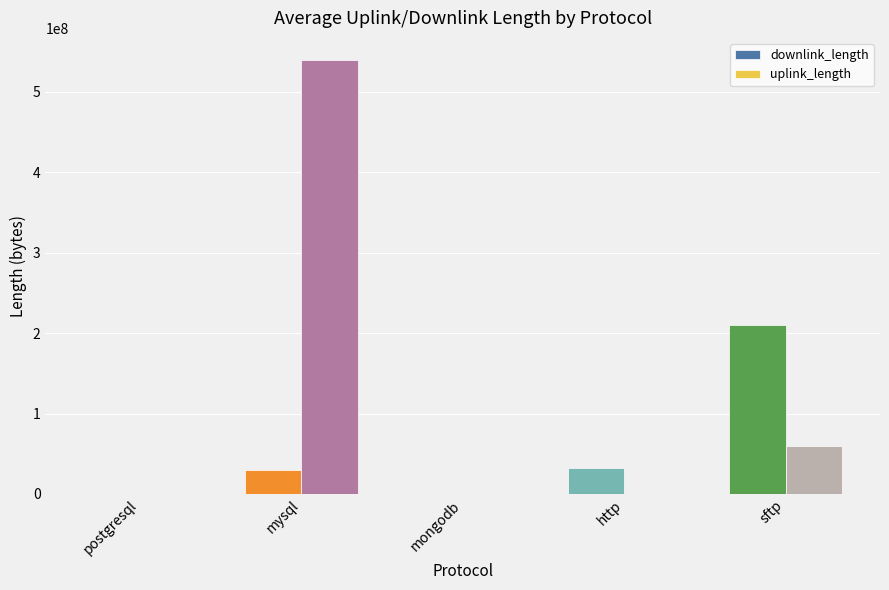

What is the sum of all uplink_length values?

600618674